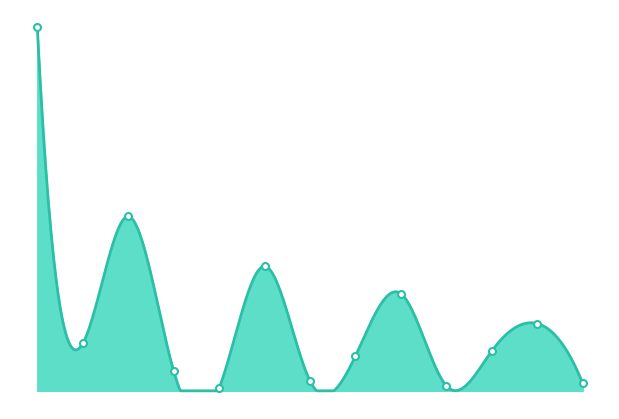

What is the change in value from 2024-08-12 to 2024-08-19?

-14